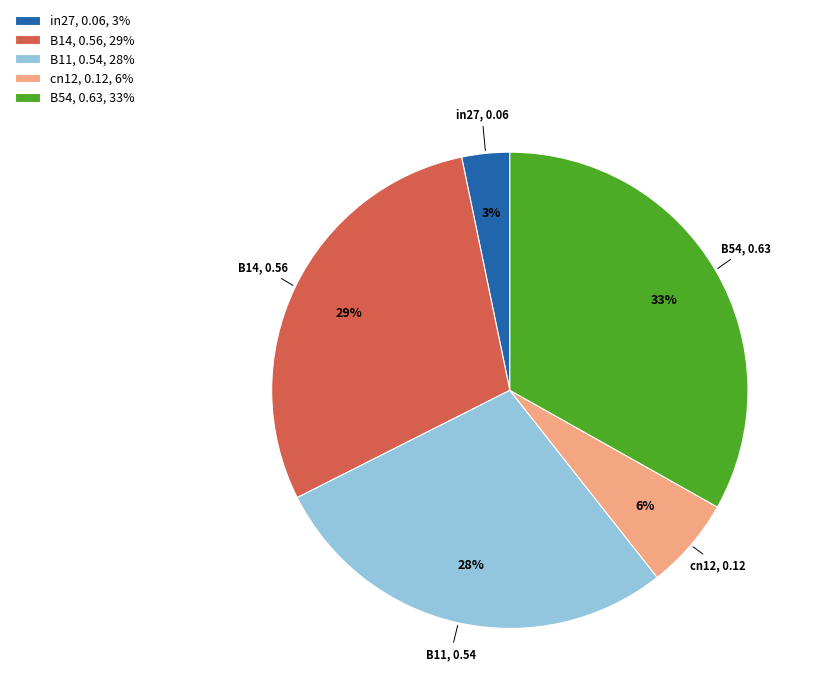

What percentage is the in27 slice, to the nearest percent?

3%